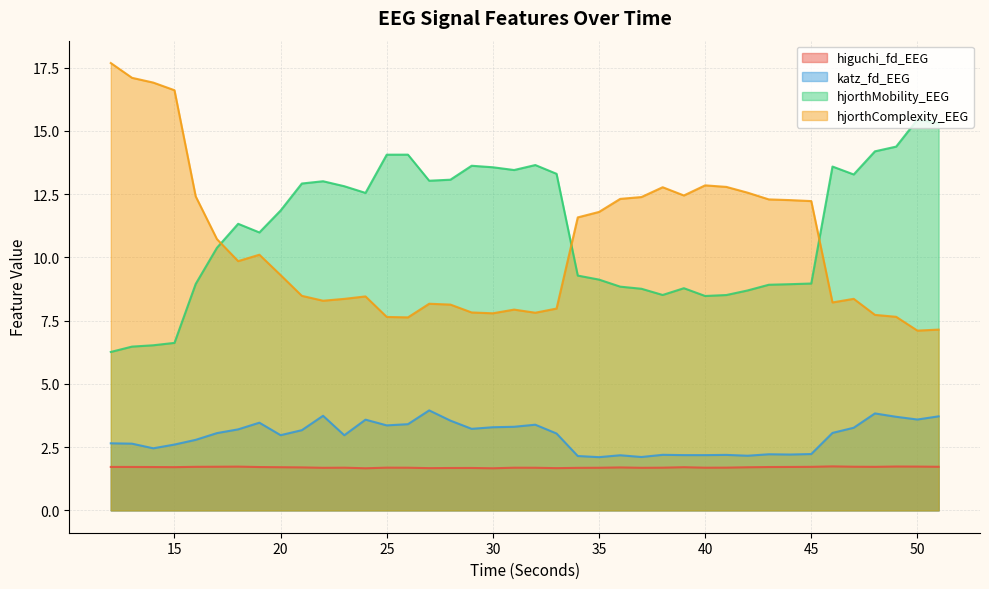

Which category has the highest value in the hjorthMobility_EEG series?

50